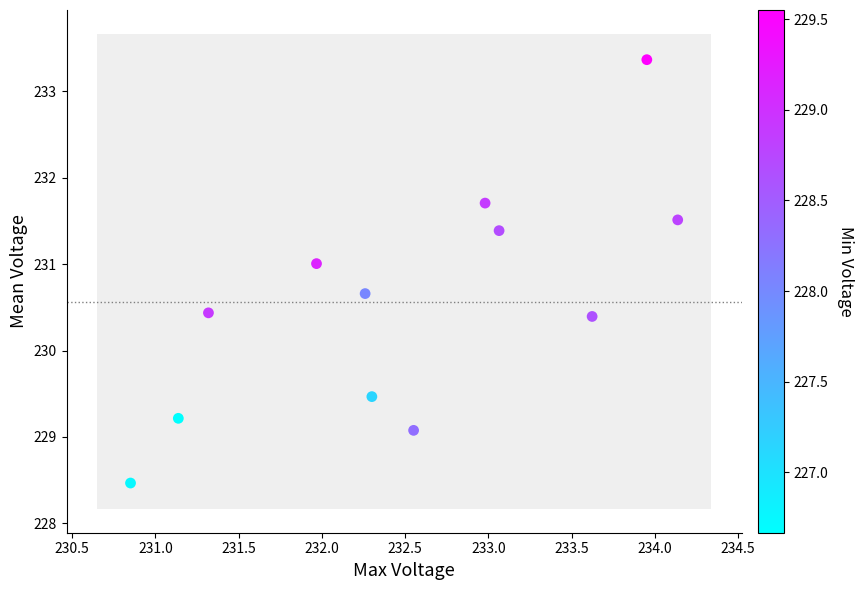

What is the range of X values (max minus min)?

3.3